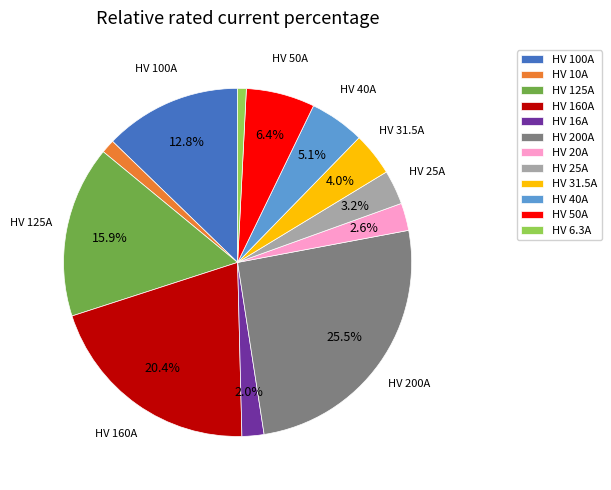

Combined, do HV 100A and HV 125A account for over 50%?

No